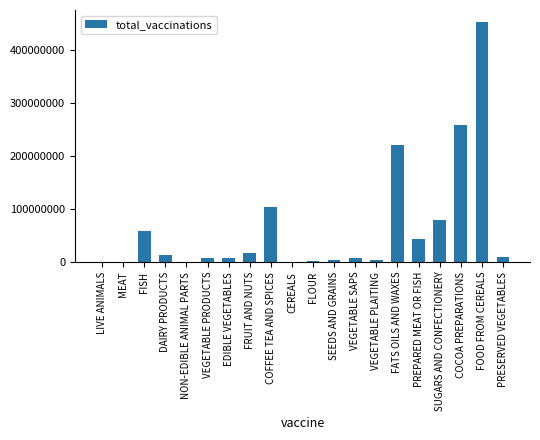

What is the sum of the values at VEGETABLE SAPS and FISH?

66347396